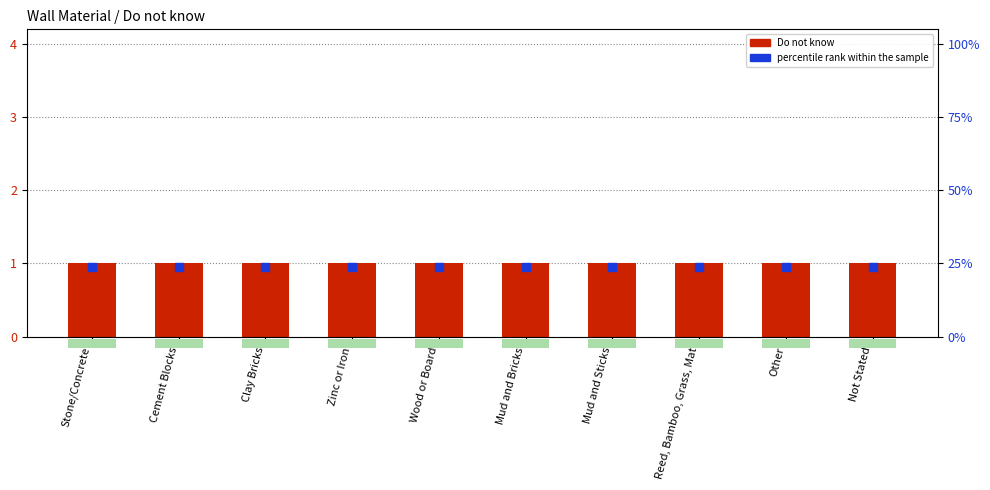

Which series has the widest spread of Y values?

Do not know